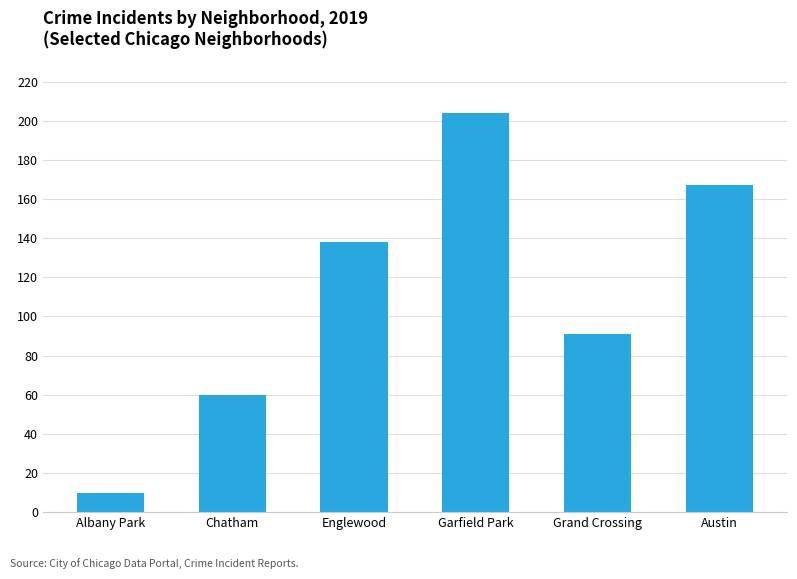

Count the values in the range 60 to 167.

4